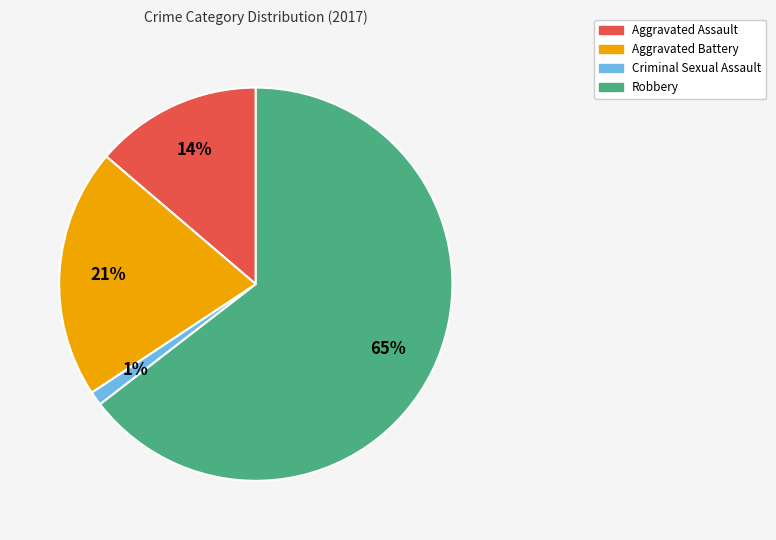

Does any single category account for the majority?

Yes